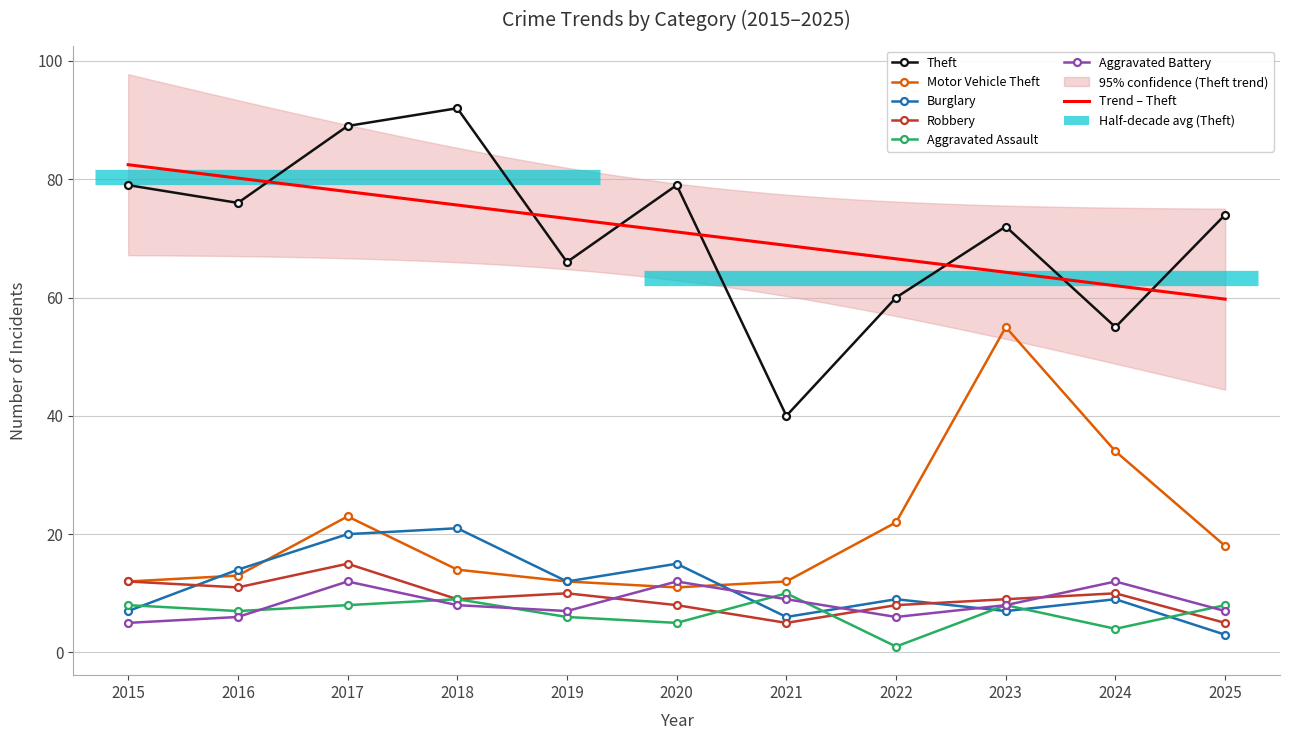

How many interior local valleys does the Motor Vehicle Theft series have?

1